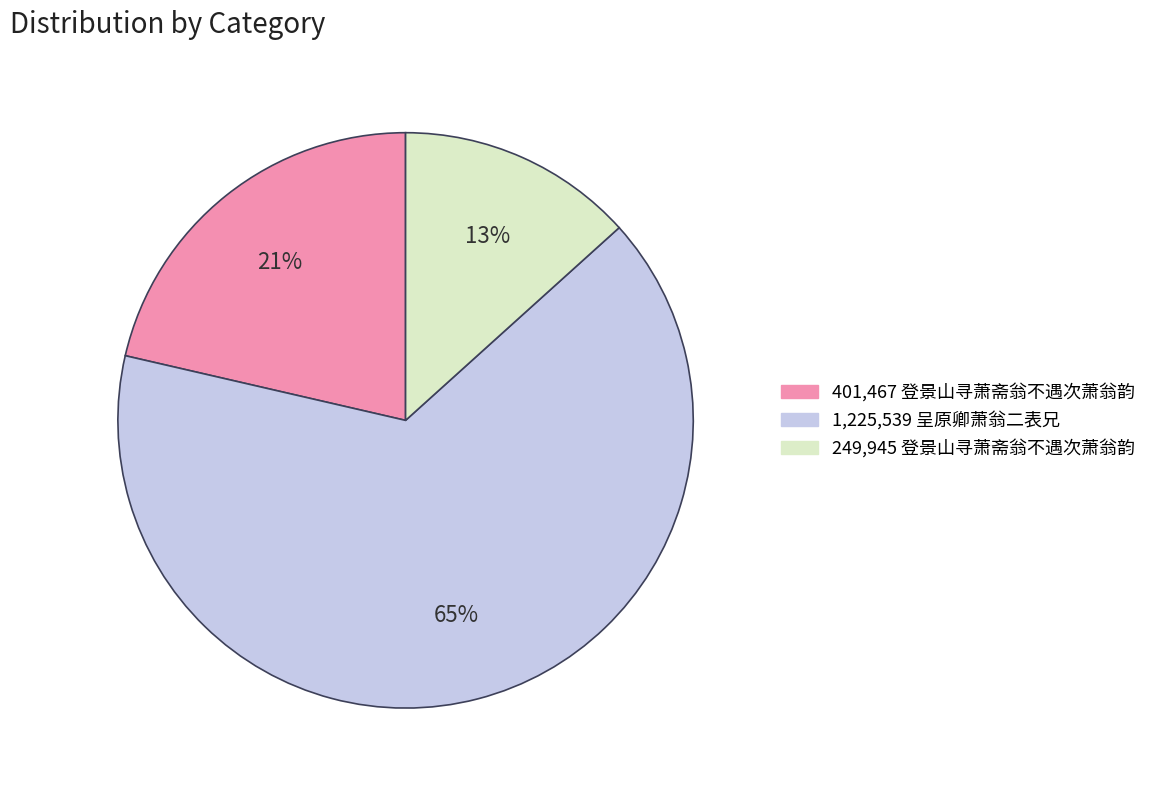

Does any single category account for the majority?

Yes